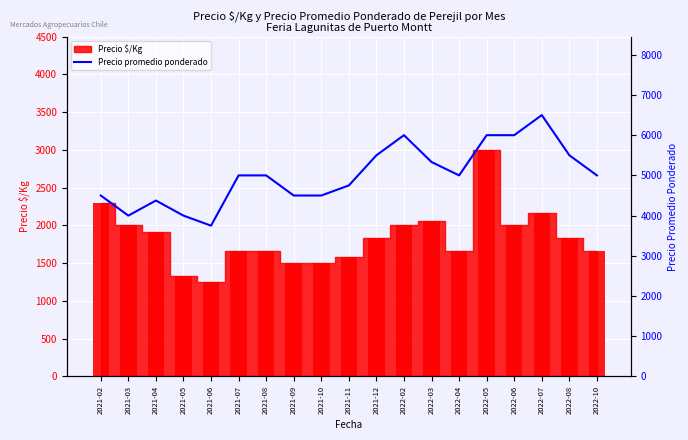

True or false: the data shows 2484 at 2021-03.

False